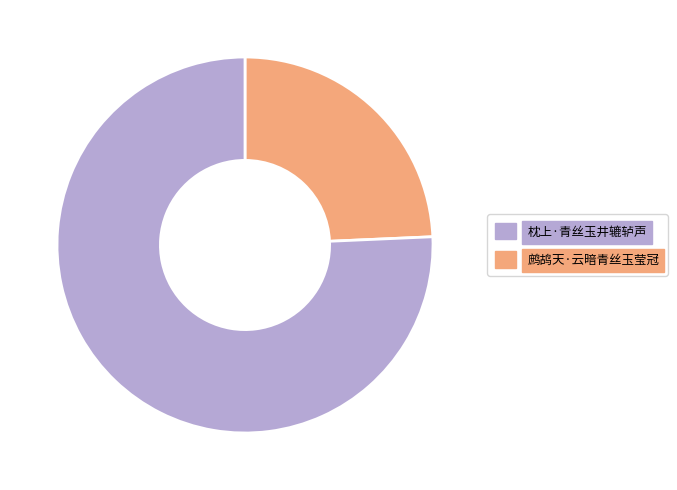

Is it true that 枕上·青丝玉井辘轳声 is 37% of the pie?

False